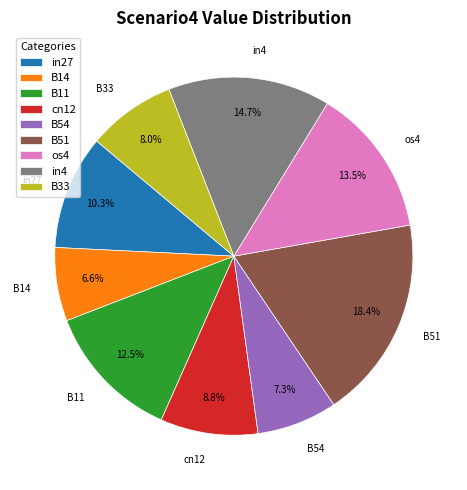

Count the number of slices in the pie.

9